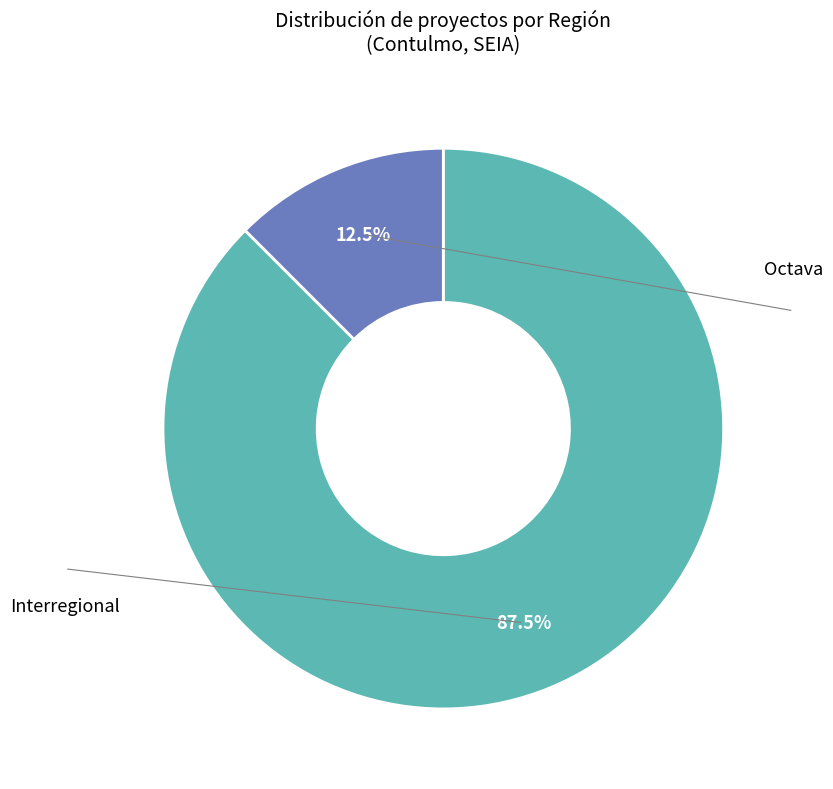

Is there any slice that represents more than half of the pie?

Yes